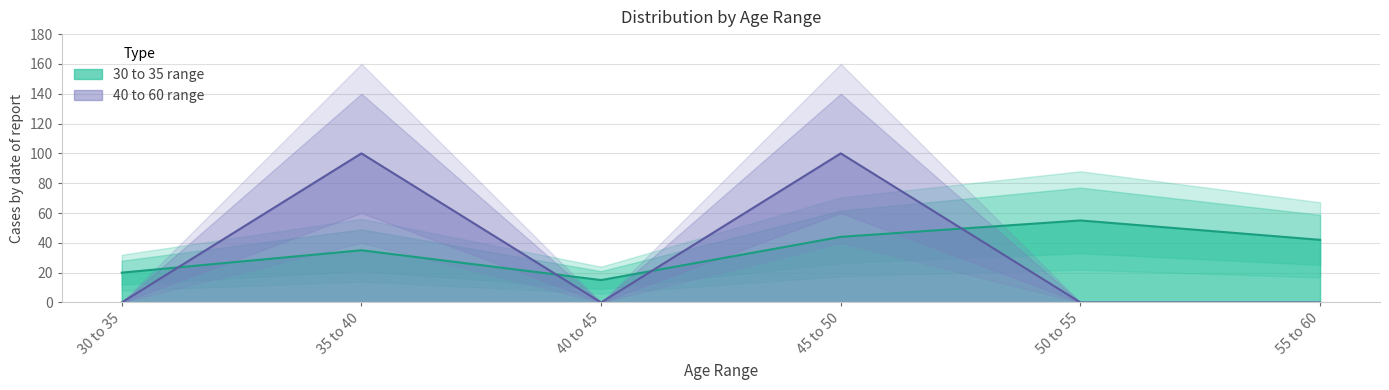

What is the label of the 2nd point from the left?

35 to 40